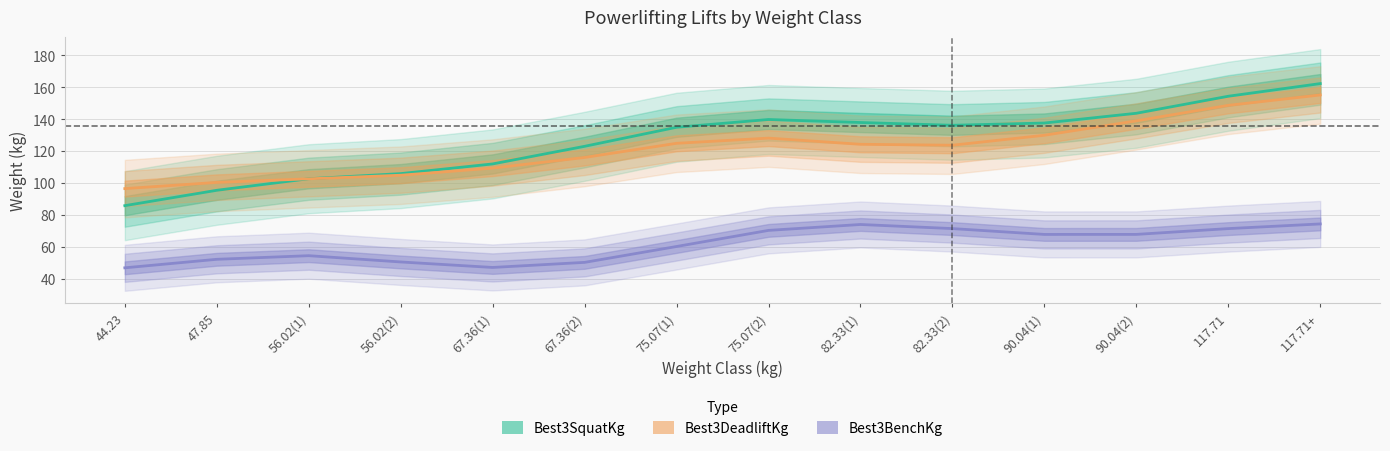

At 75.07(2), list the series in order from largest to smallest.

Best3SquatKg, Best3DeadliftKg, Best3BenchKg